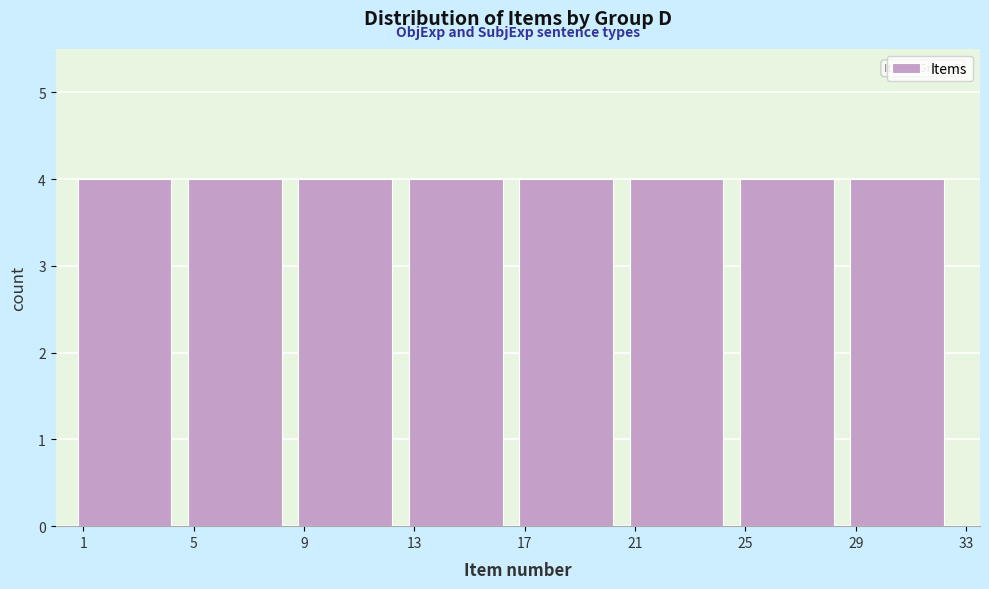

Reading left to right, list every bar in this chart as the range it spans on the x-axis followed by its height. The values are not printed on the chart, so give them approximately, as read against the axis.

0.5 to 4.5: 4
4.5 to 8.5: 4
8.5 to 12.5: 4
12.5 to 16.5: 4
16.5 to 20.5: 4
20.5 to 24.5: 4
24.5 to 28.5: 4
28.5 to 32.5: 4